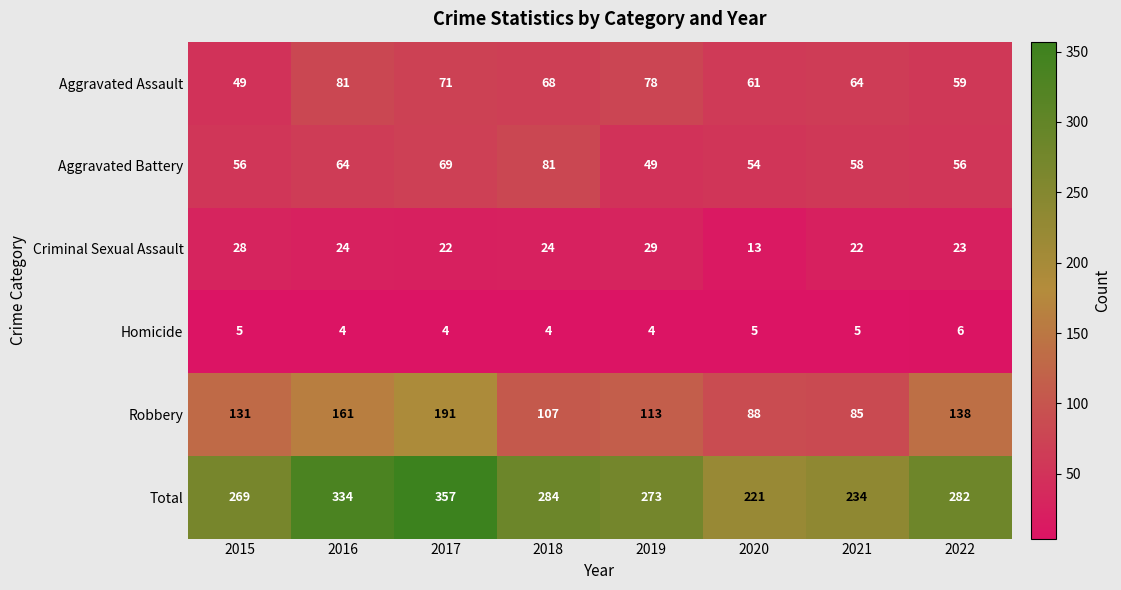

Which series has the largest range (max minus min)?

Total